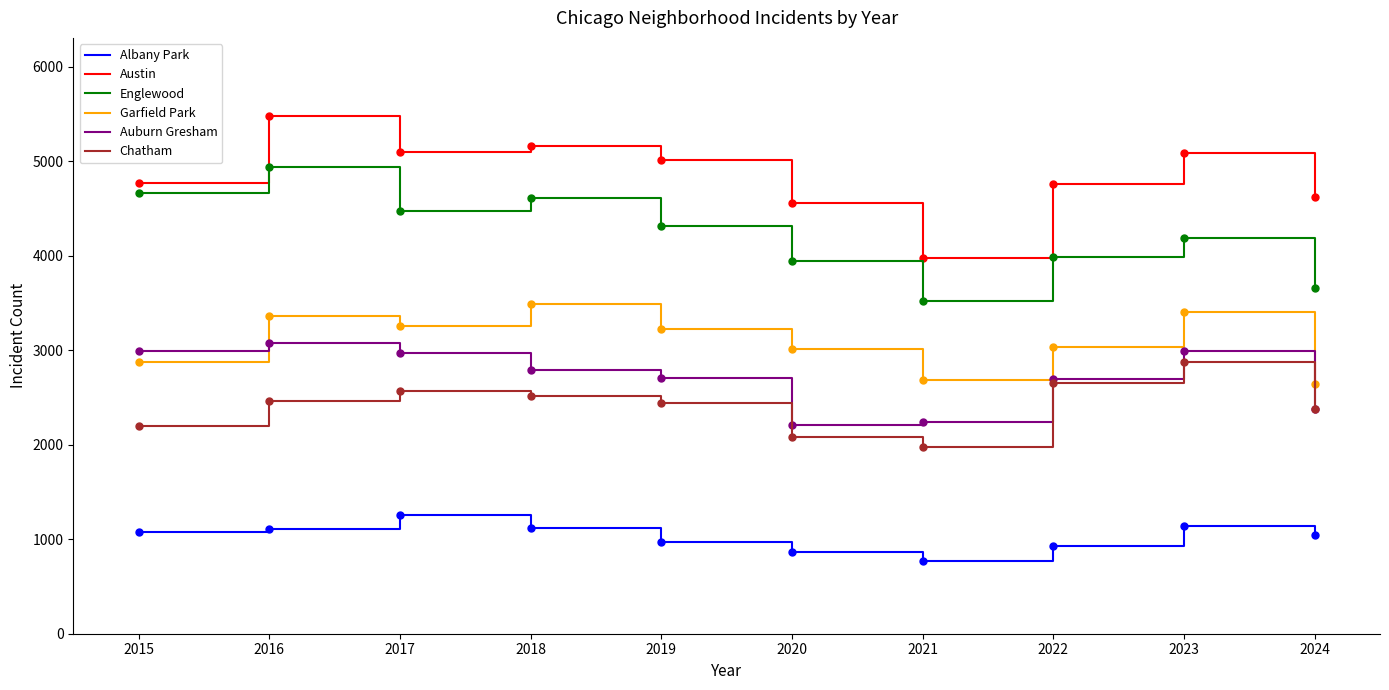

Which series changed the most between 2019 and 2024?

Englewood